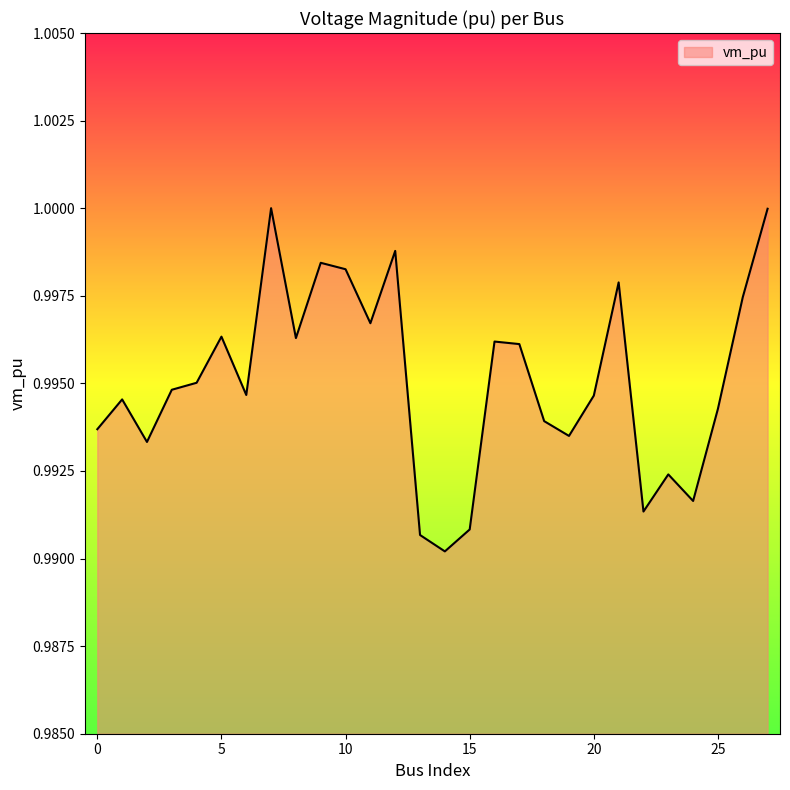

How many interior local valleys (lower than both neighbors) does the data have?

8